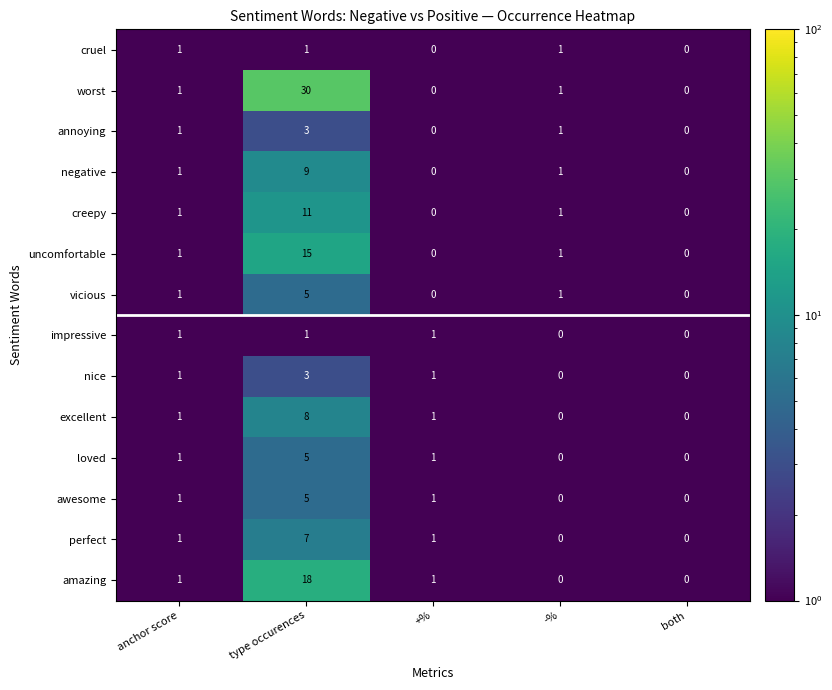

At which category does the chart reach its peak across all series?

type occurences